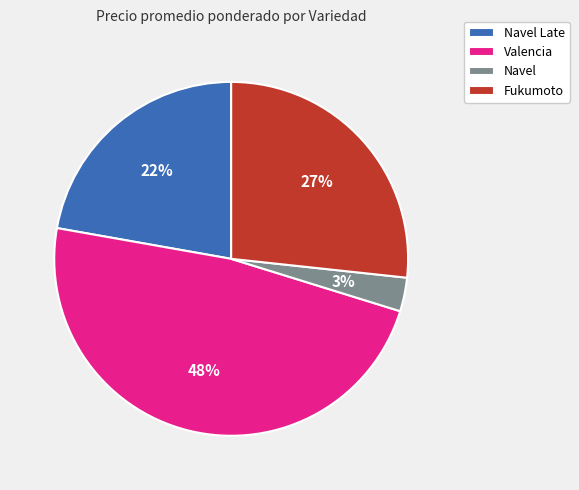

Between Navel and Navel Late, which is larger?

Navel Late